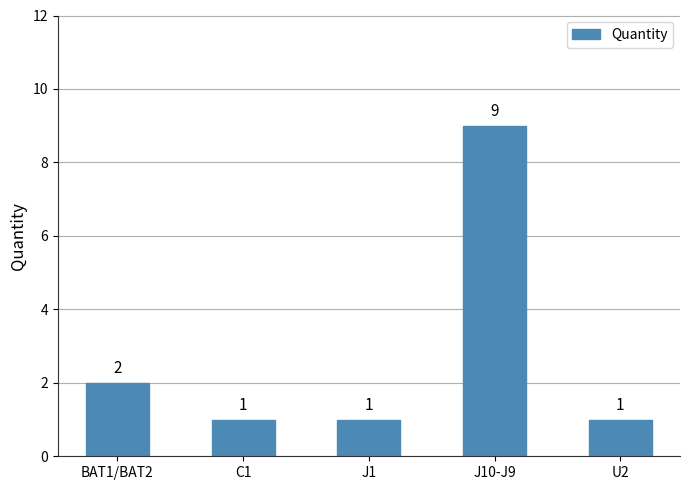

How many values are between 1 and 2?

4